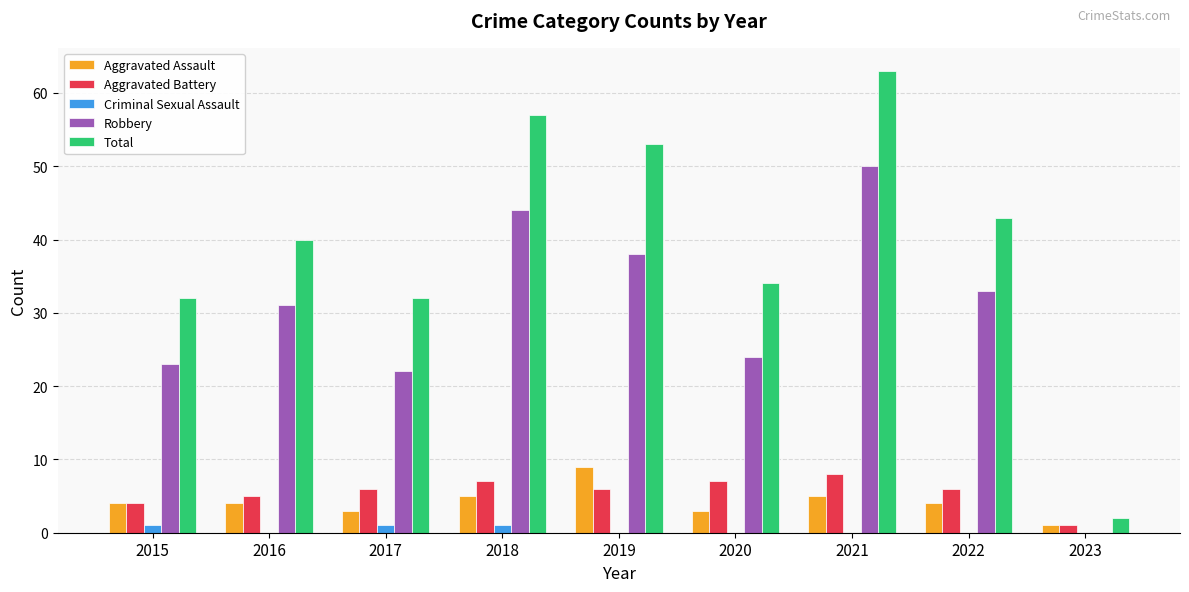

What is the greatest value displayed?

63